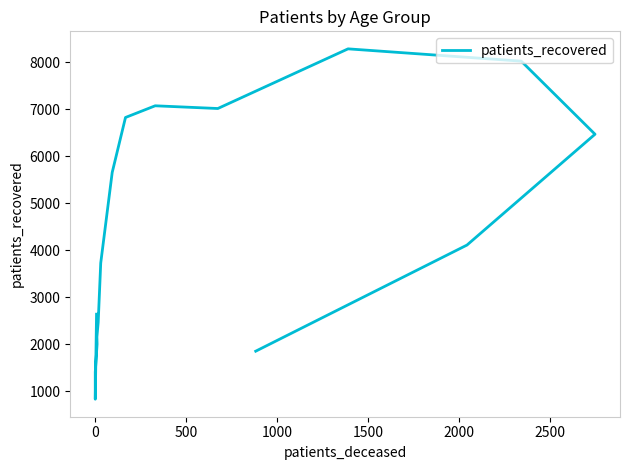

True or false: the data shows 1638 at −500.

False